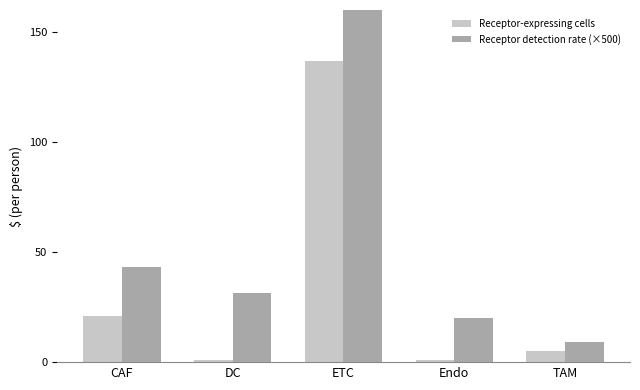

Which series has the largest range (max minus min)?

Receptor detection rate (×500)